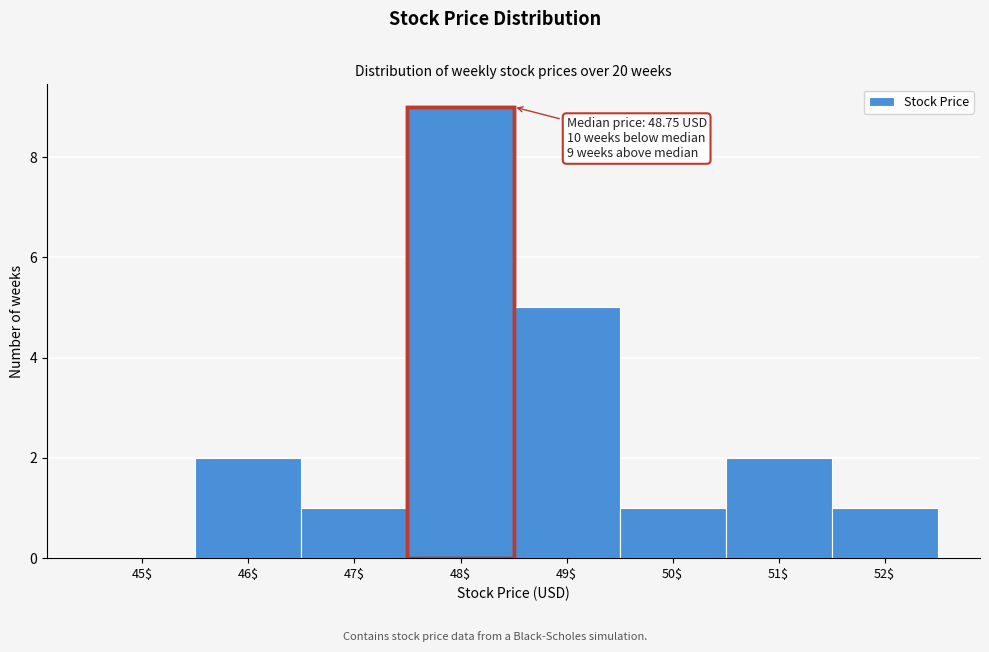

What is the sum of all values?

21